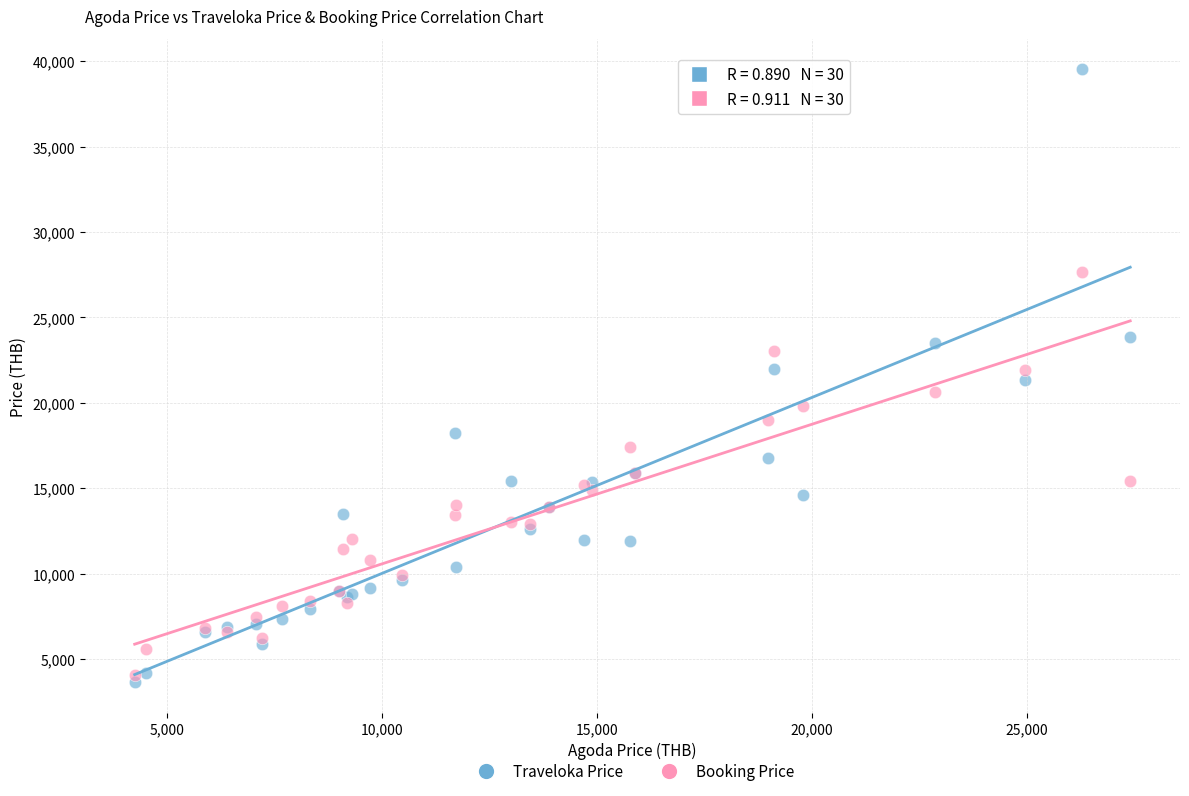

What is the X range (max minus min) for the scatter plot?

23159.3